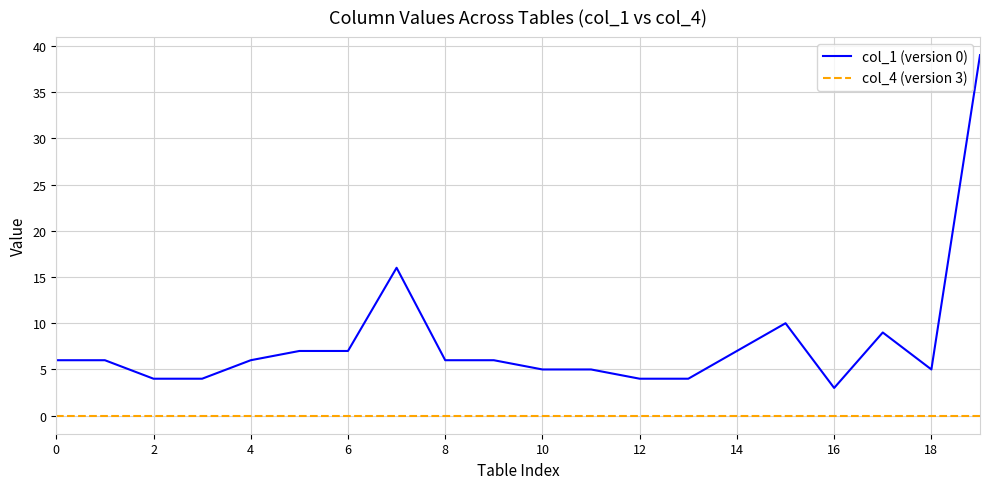

Which series has the largest total across all categories?

col_1 (version 0)